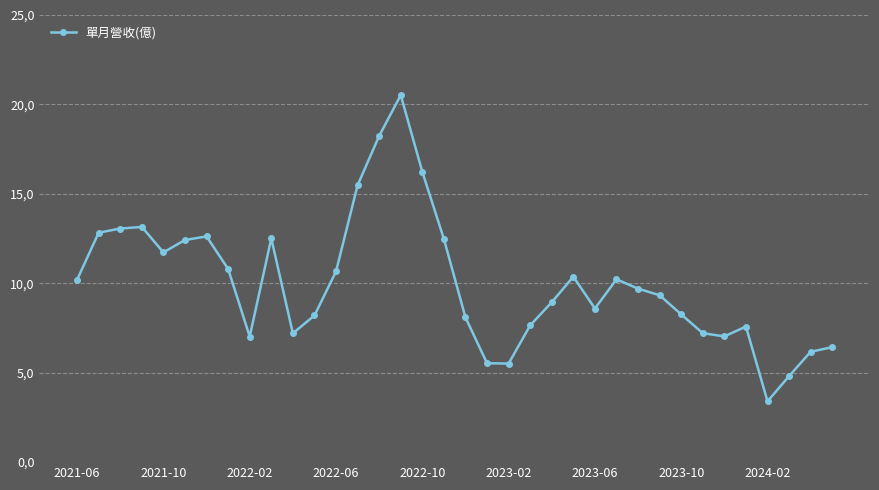

Where is the first local minimum?

2021-10